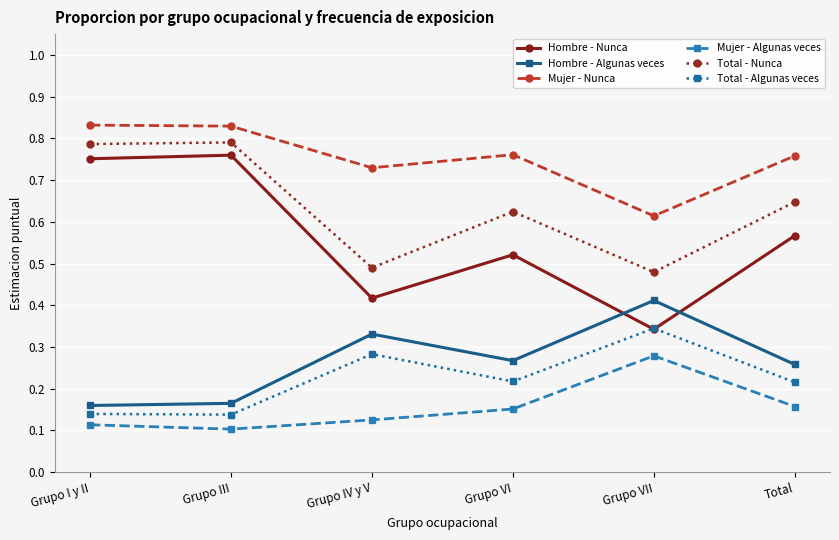

At which category does Mujer - Algunas veces reach its first local peak?

Grupo VII